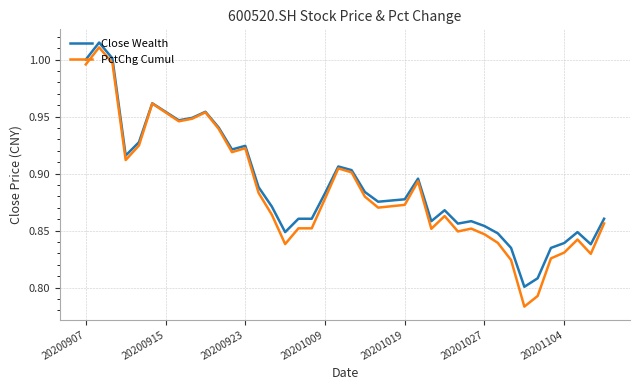

Which series has the largest range (max minus min)?

PctChg Cumul